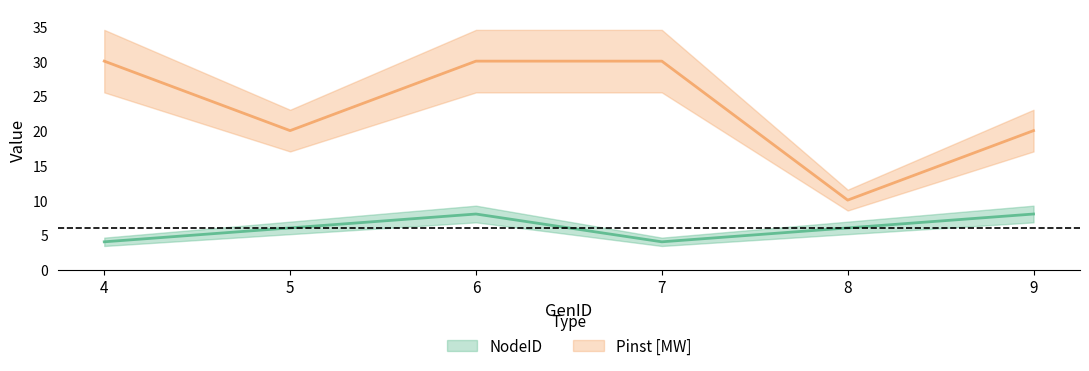

Reading left to right, extract all data points from this chart.

NodeID: 4	6	8	4	6	8
Pinst_MW: 30	20	30	30	10	20